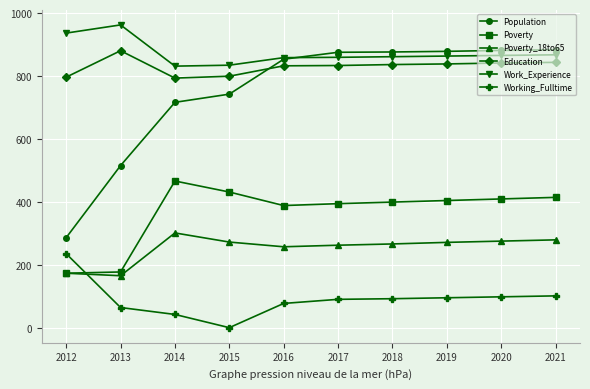

The value of Population at 2015 is 266. True or false?

False